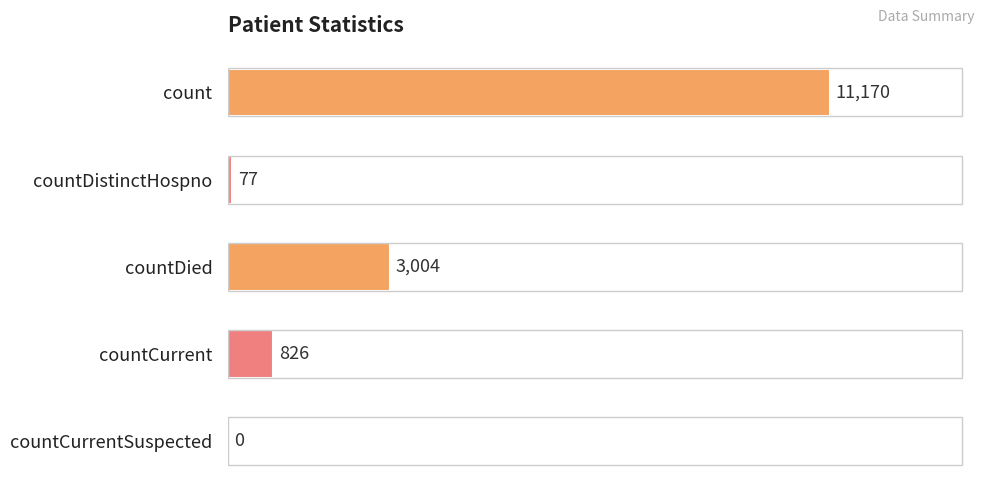

Reading top to bottom, list all the values displayed in this chart.

count=11170	countDistinctHospno=77	countDied=3004	countCurrent=826	countCurrentSuspected=0